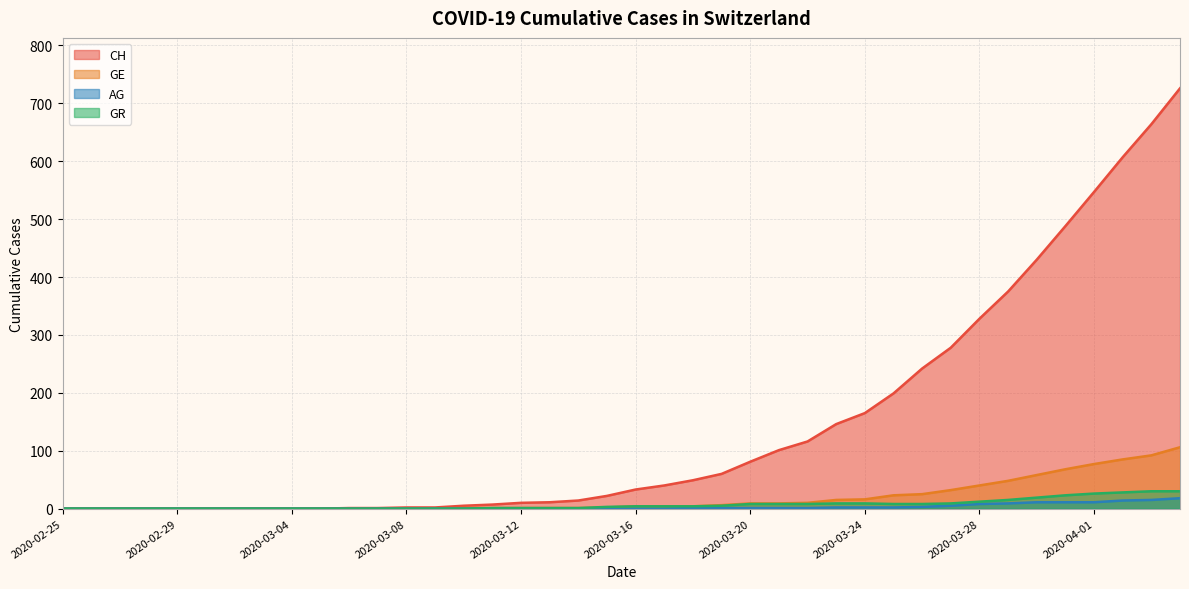

Which series has the largest total across all categories?

CH